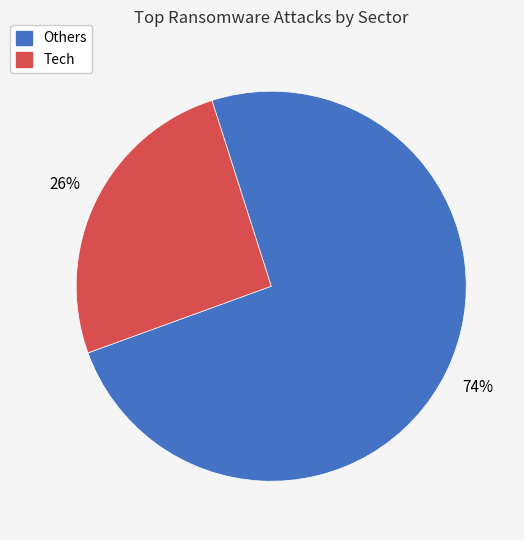

To the nearest percent, what is the average slice percentage?

50%